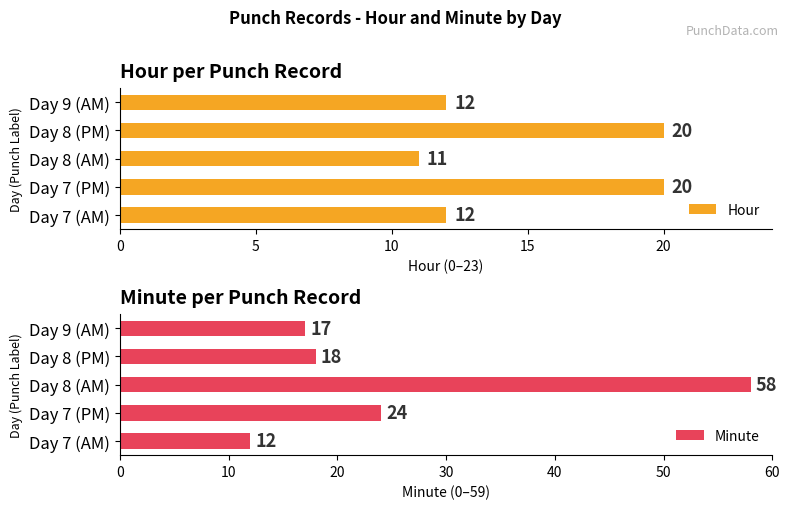

Count the number of categories in the chart.

5